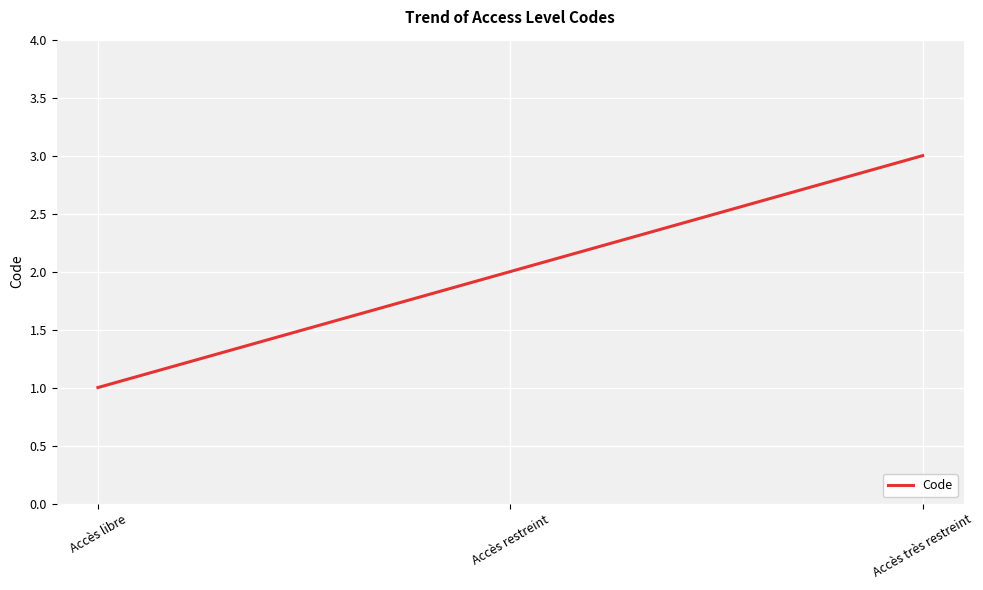

Which label corresponds to the smallest value in the chart?

Accès libre